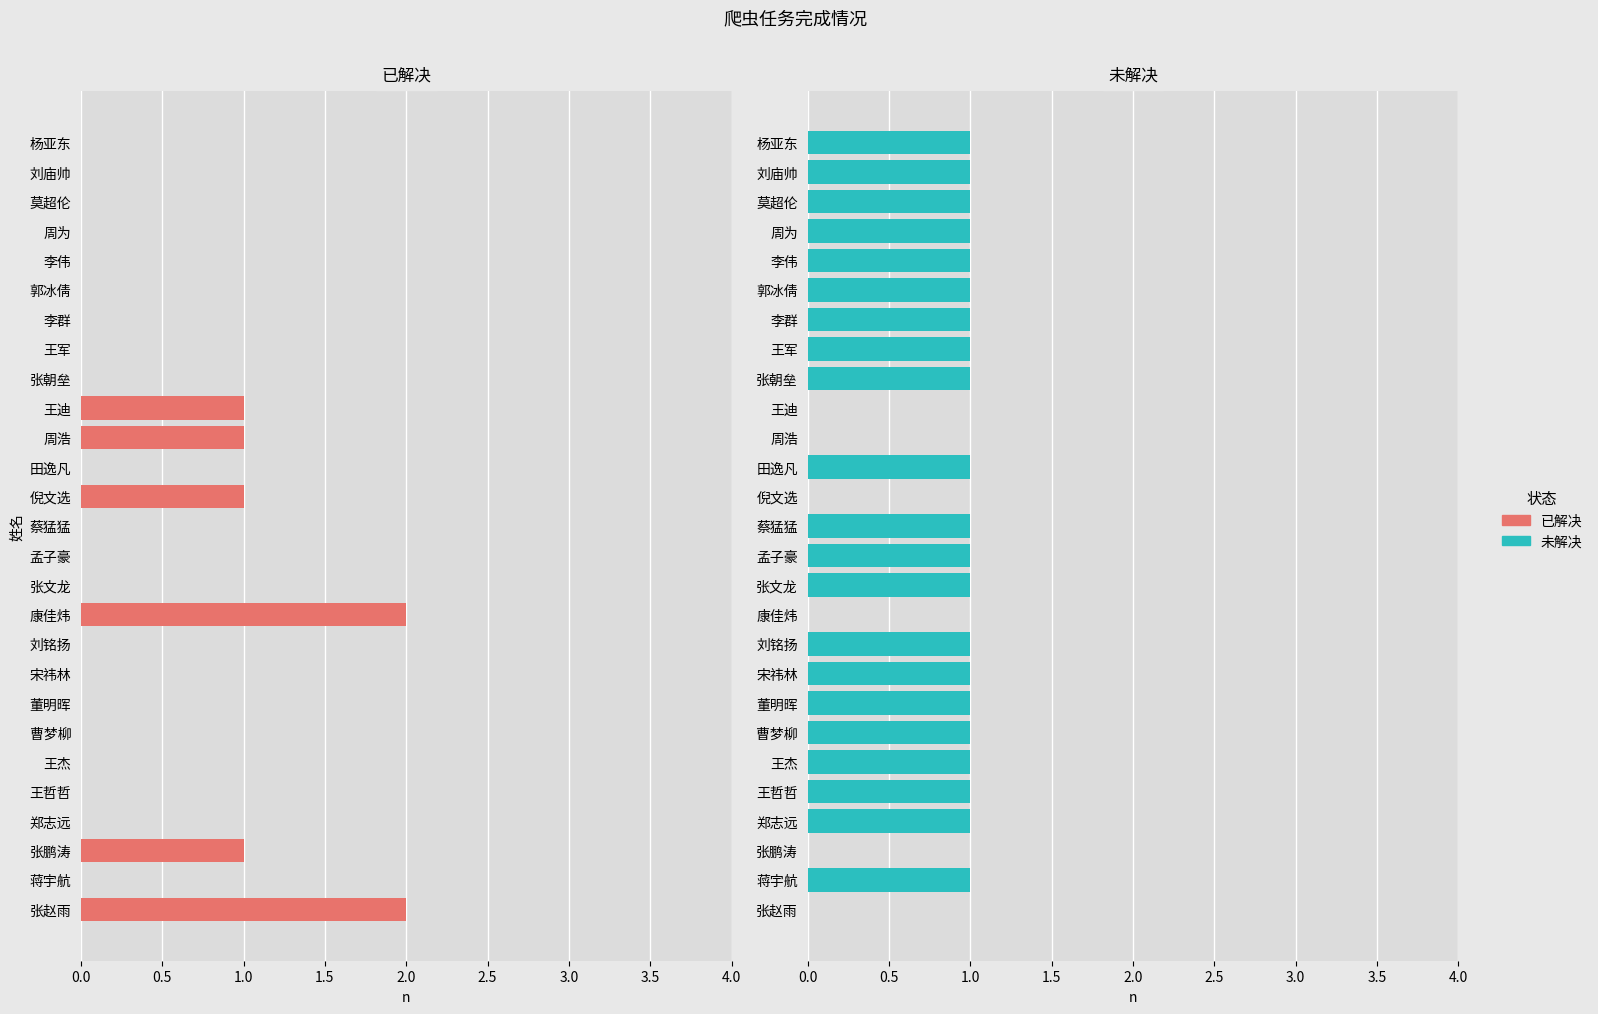

Reading left to right, extract all data points from this chart.

已解决: 2	0	1	0	0	0	0	0	0	0	2	0	0	0	1	0	1	1	0	0	0	0	0	0	0	0	0
未解决: 0	1	0	1	1	1	1	1	1	1	0	1	1	1	0	1	0	0	1	1	1	1	1	1	1	1	1